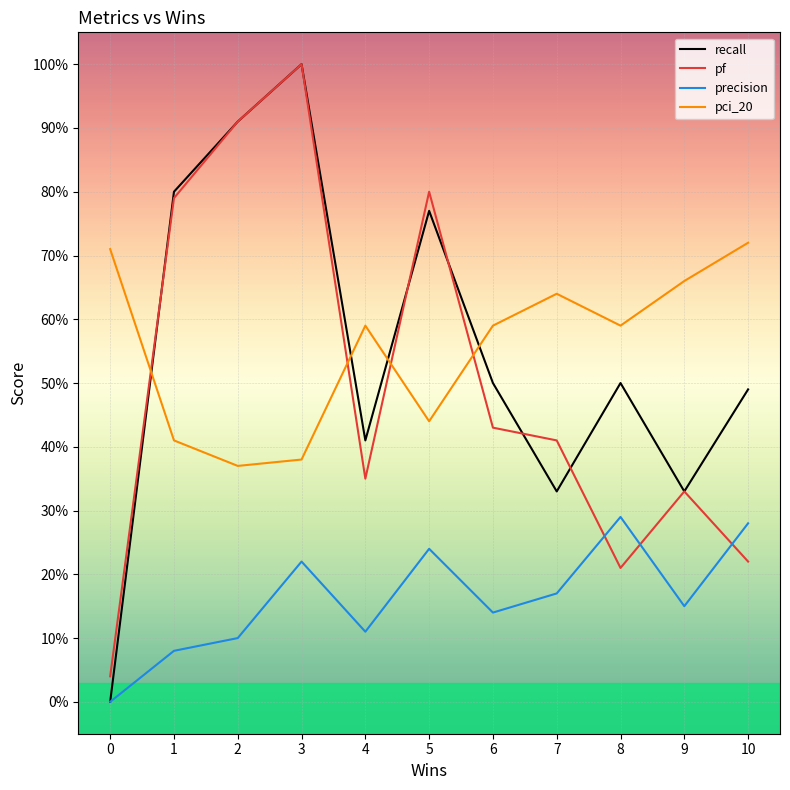

Is this an area chart (filled region under the line)?

No